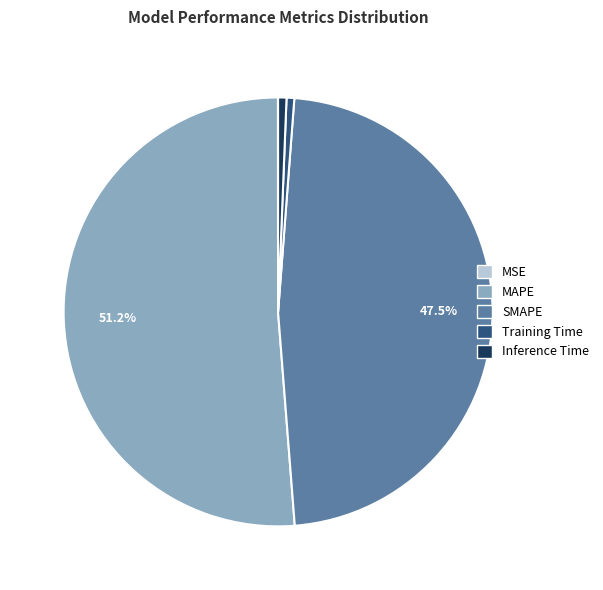

Combined, do MAPE and Training Time account for over 50%?

Yes